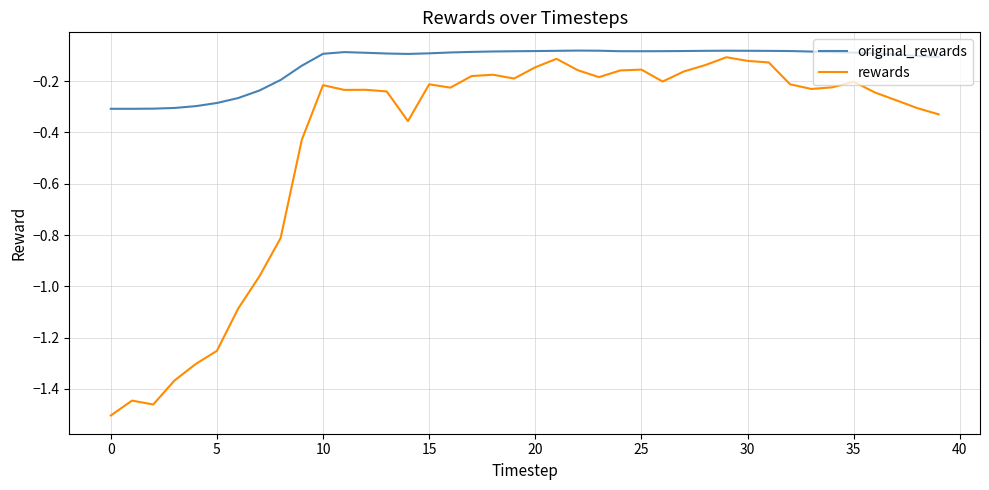

Which series has the largest total across all categories?

original_rewards